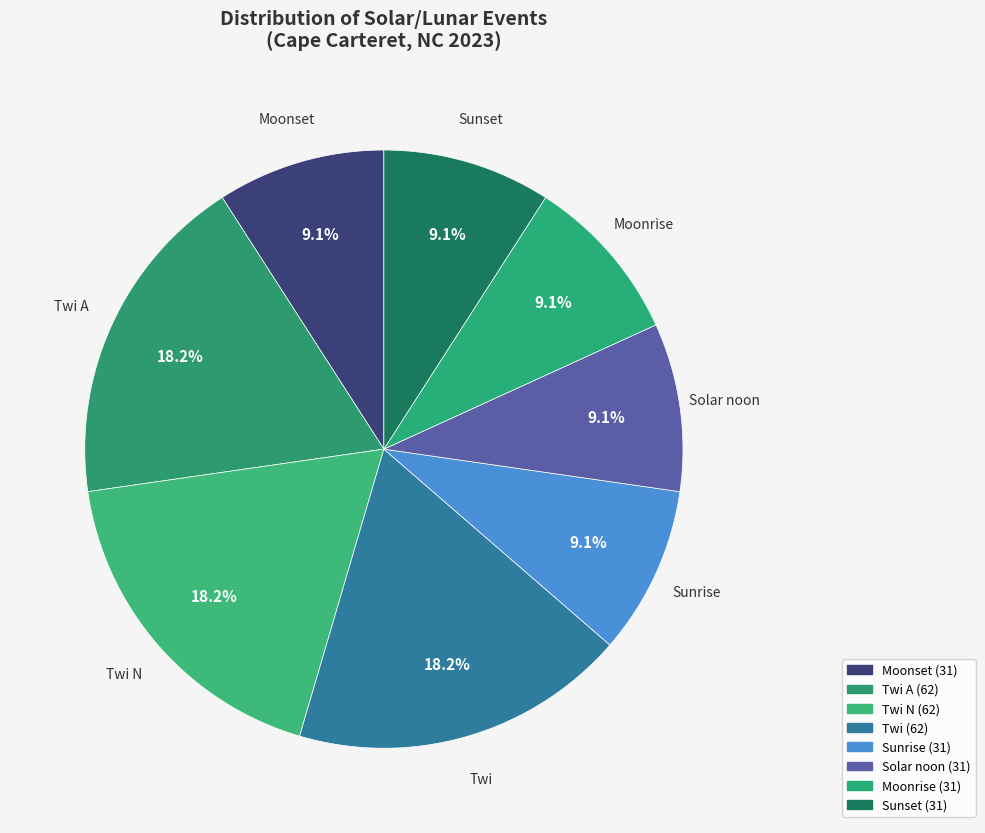

What is the largest slice in the pie chart?

Twi